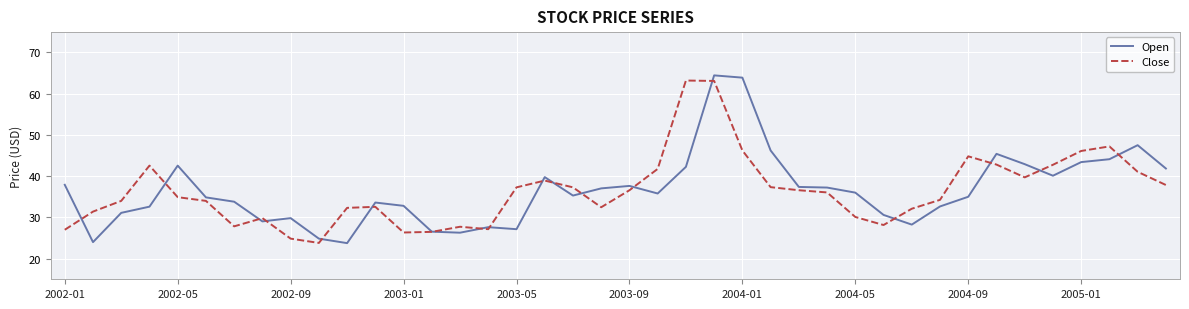

Which series has the largest range (max minus min)?

Open